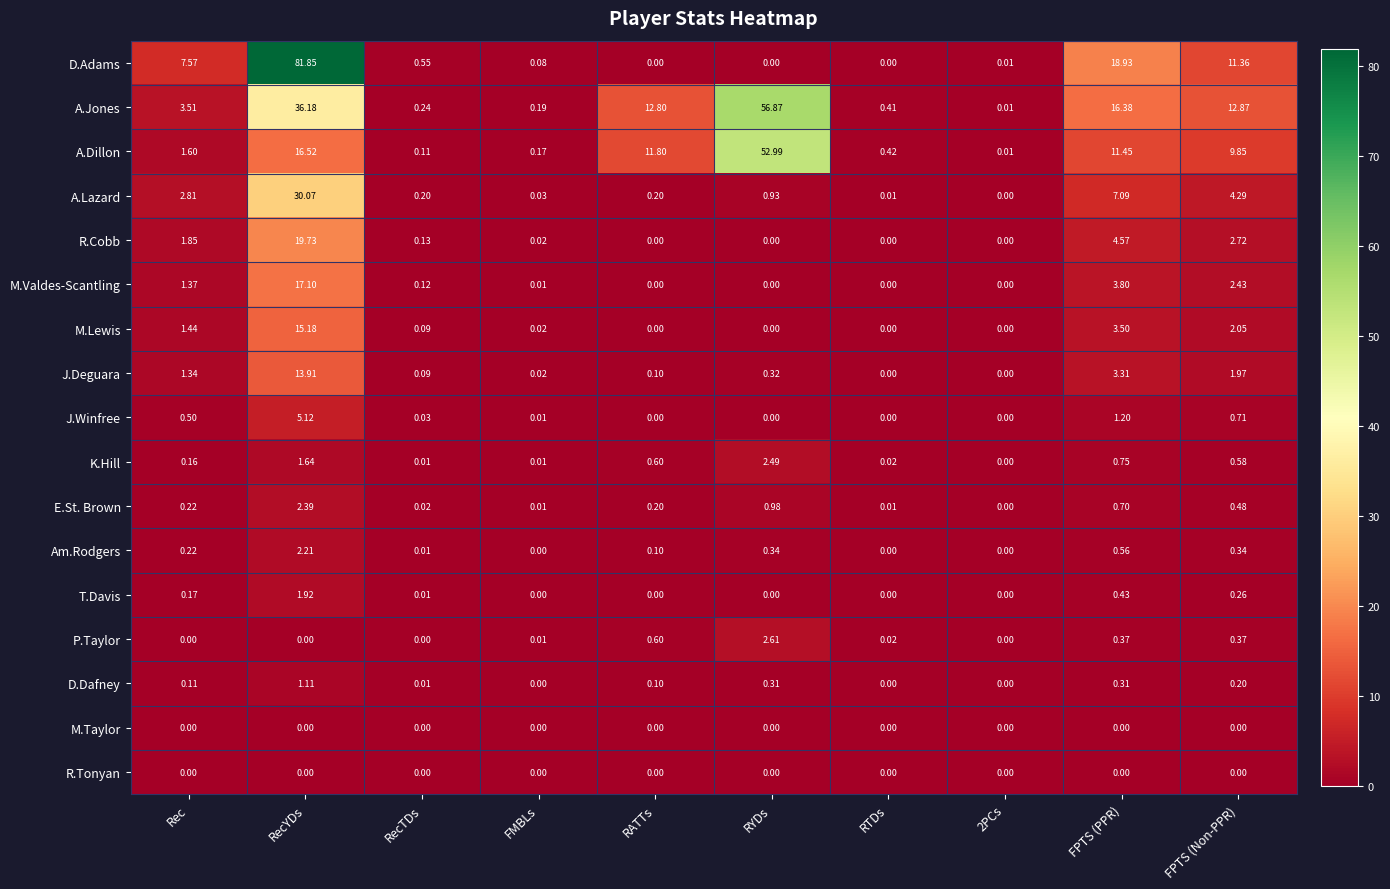

Which series has the widest spread of values?

D.Adams